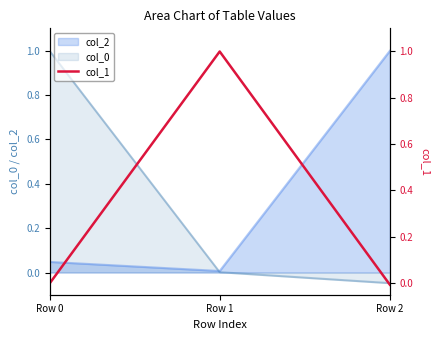

The col_2 series shows 0.3 at Row 2. True or false?

False